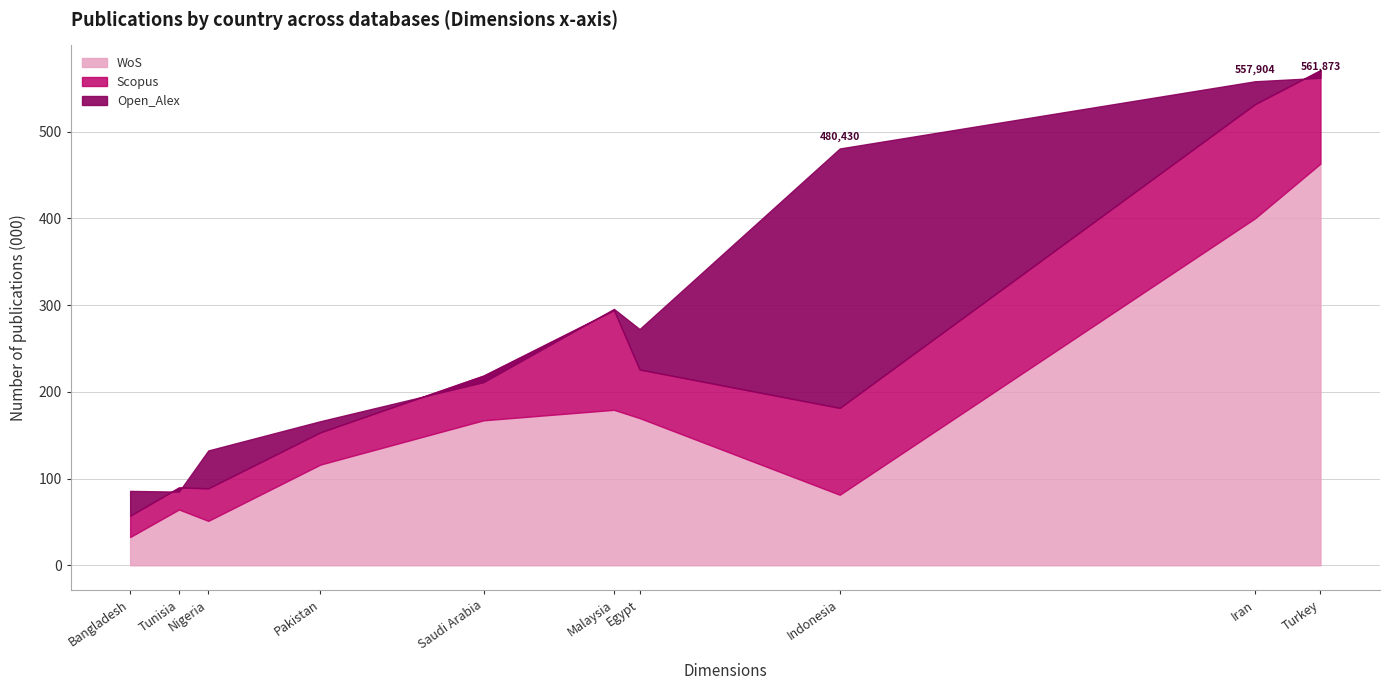

At which label does Open_Alex reach its minimum?

Tunisia